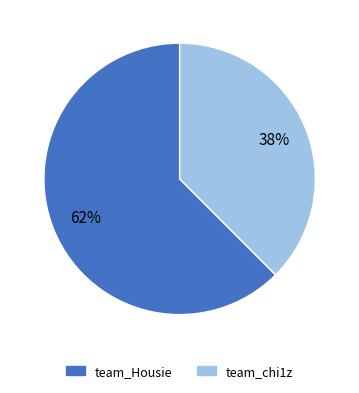

Is the sum of team_chi1z and team_Housie greater than half?

Yes